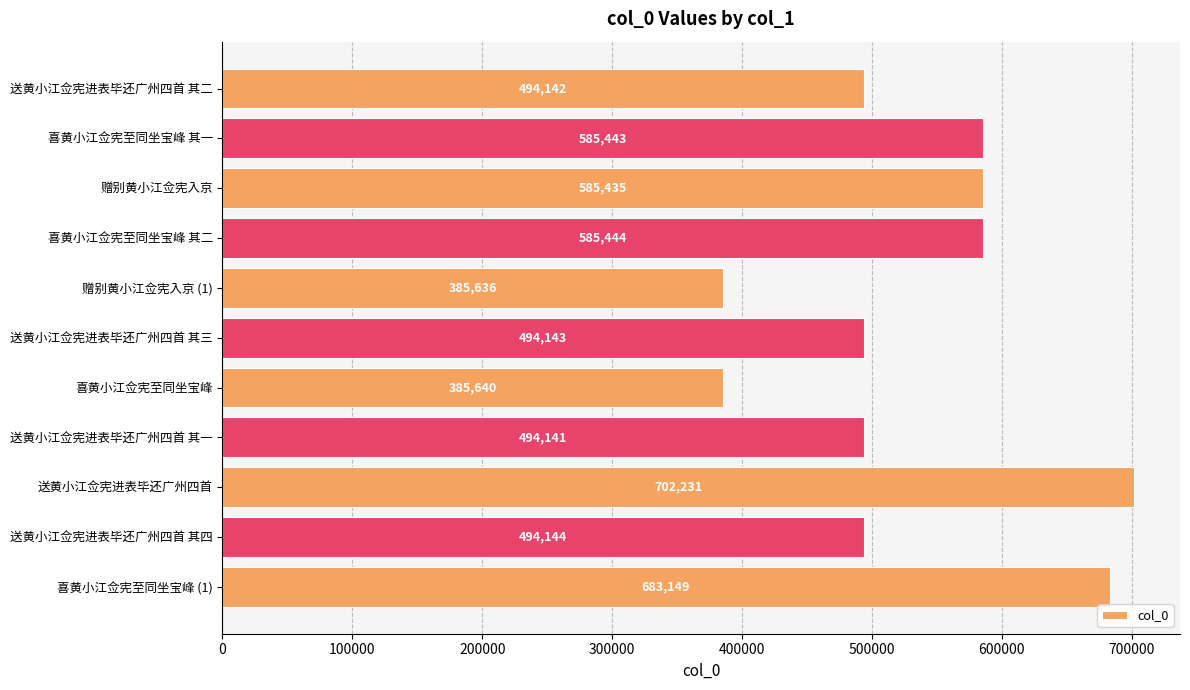

Between 喜黄小江佥宪至同坐宝峰 (1) and 赠别黄小江佥宪入京 (1), which is larger?

喜黄小江佥宪至同坐宝峰 (1)